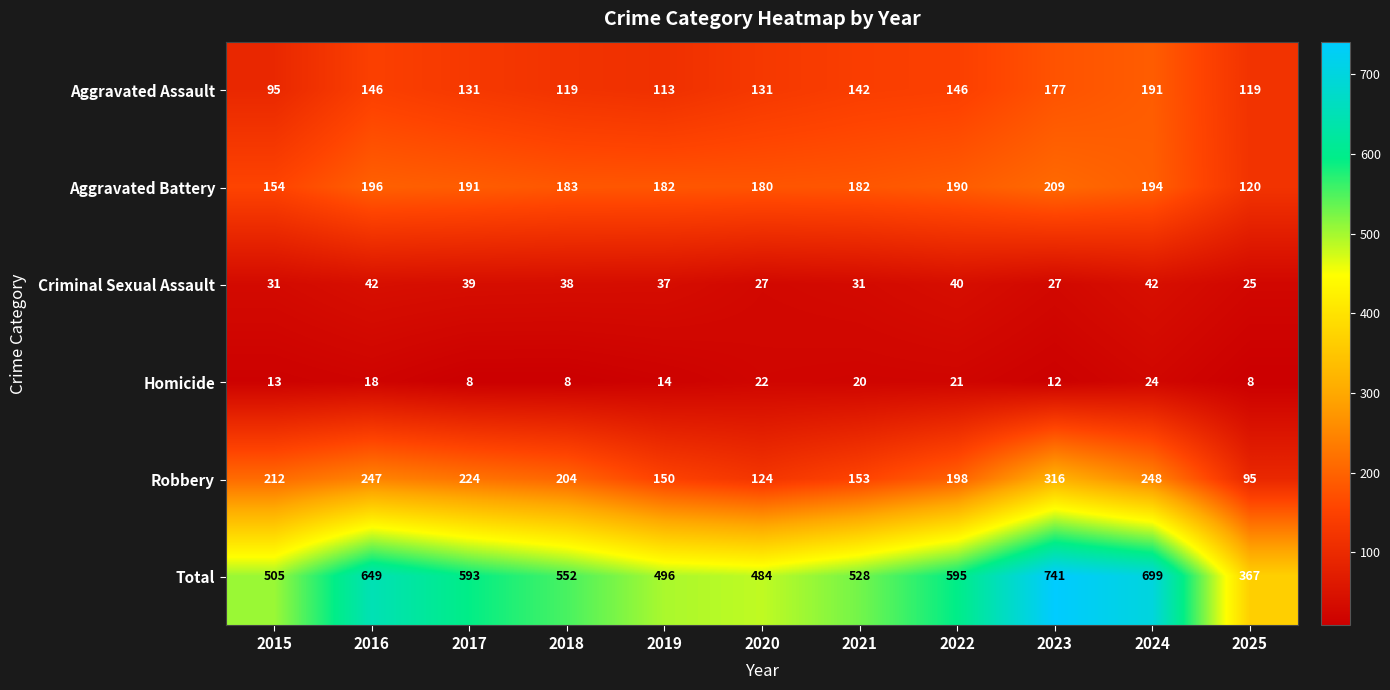

What is the total value across all series at 2016?

1298